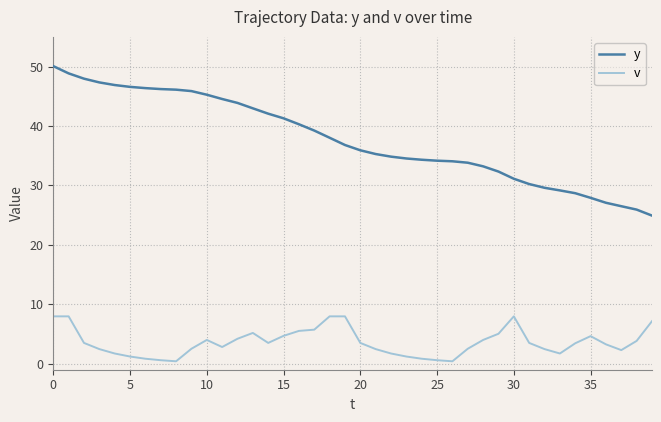

Which series has the largest total across all categories?

y